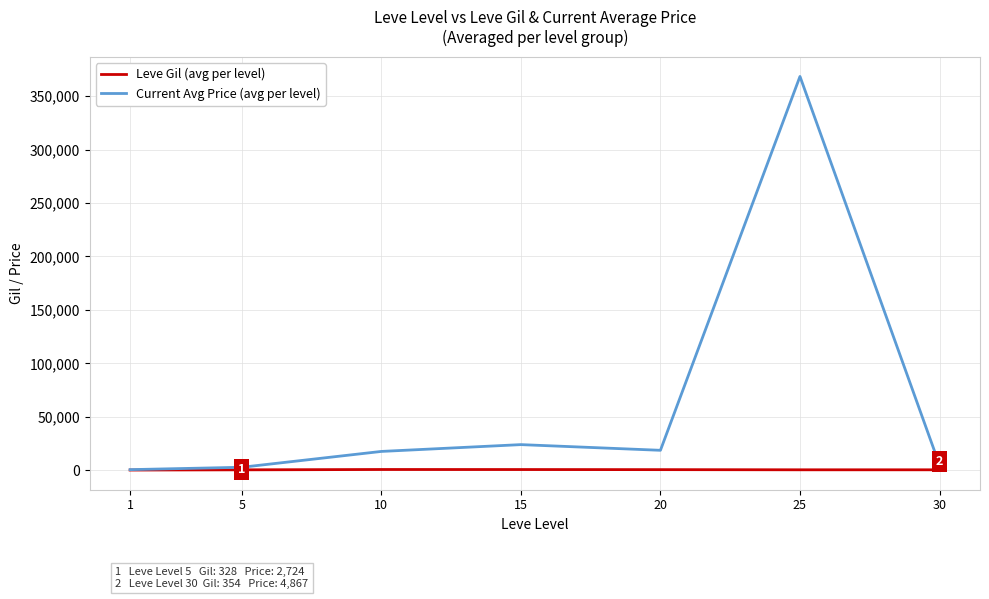

List the series in order of their peak value, highest first.

Current Avg Price (avg per level), Leve Gil (avg per level)